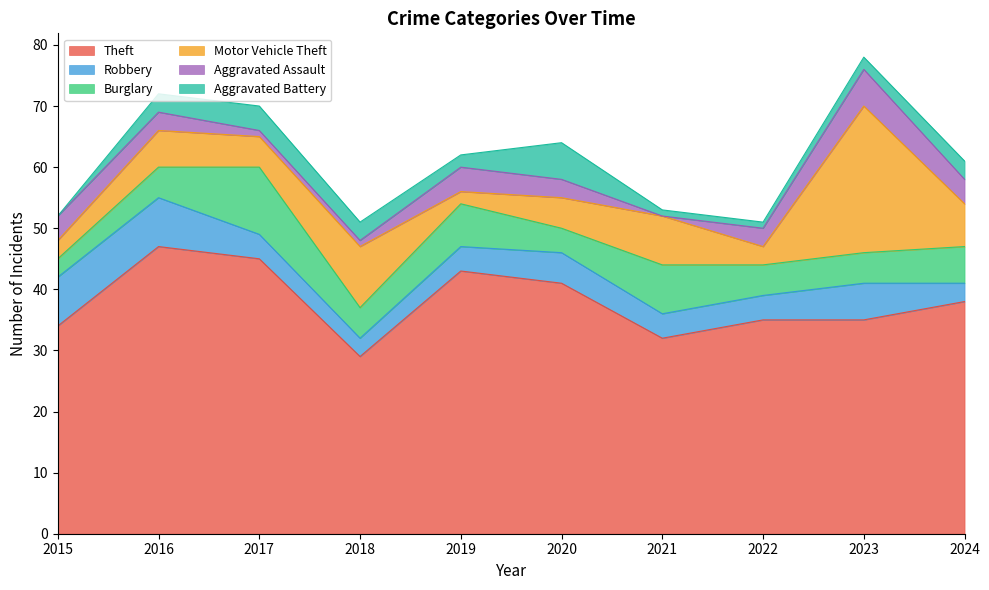

At how many categories does at least one series exceed 13?

10